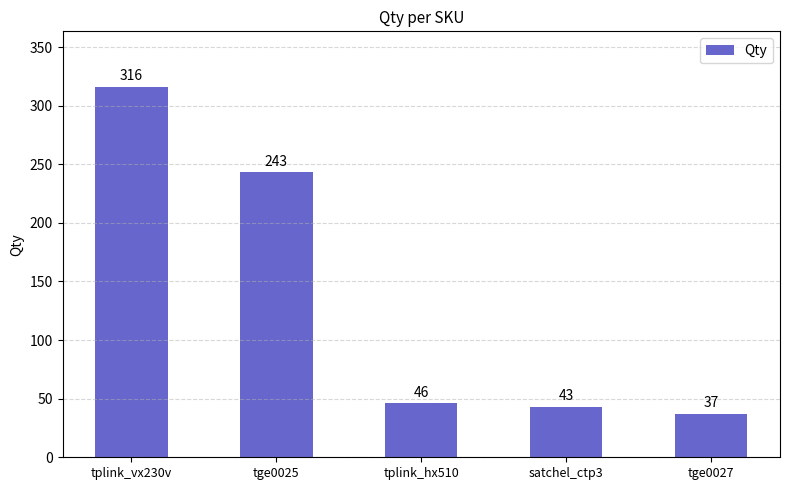

Where is the data nearest to the value 176?

tge0025